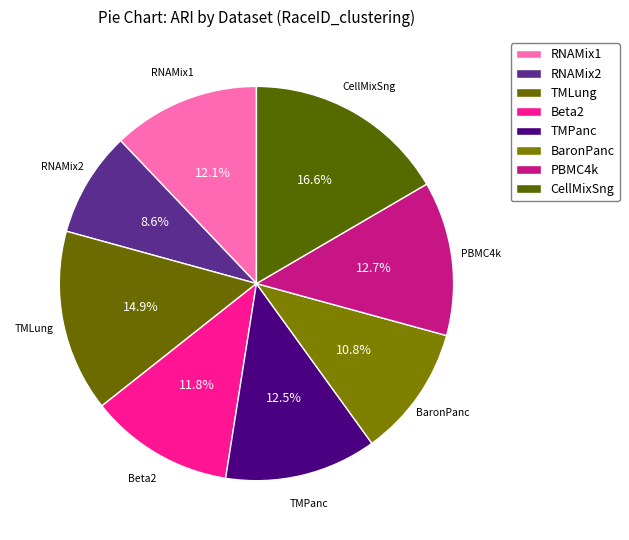

Count the number of slices in the pie.

8